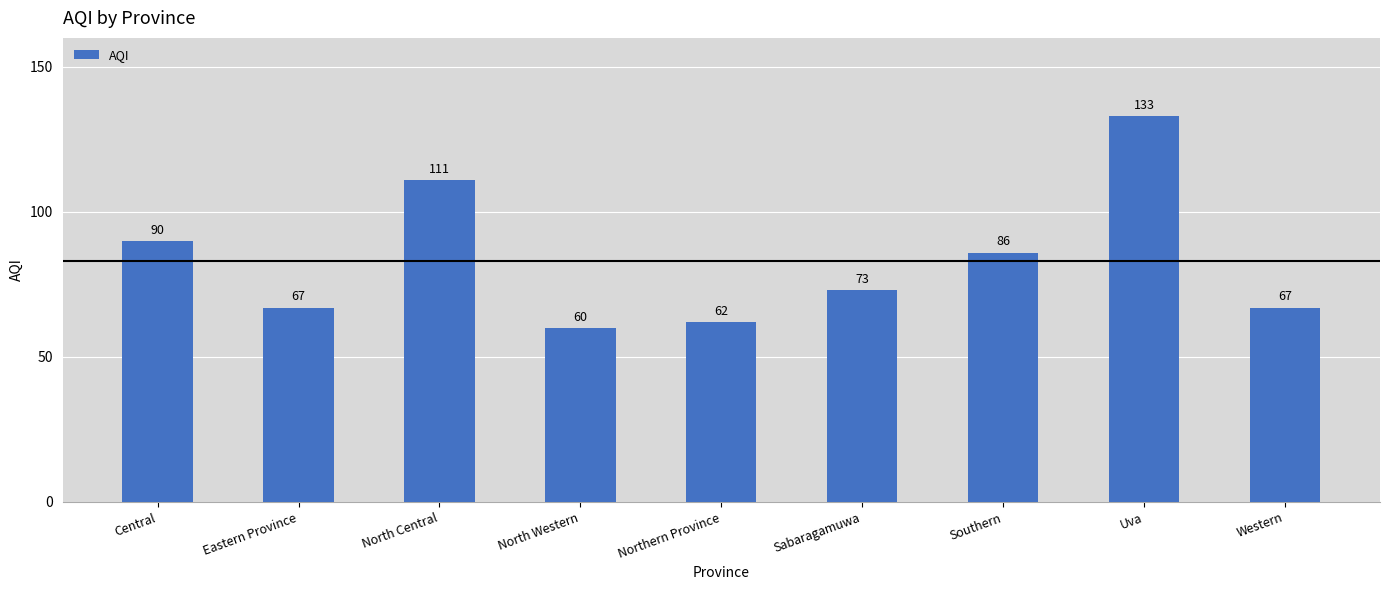

Is it true that the value at Southern is 117?

False